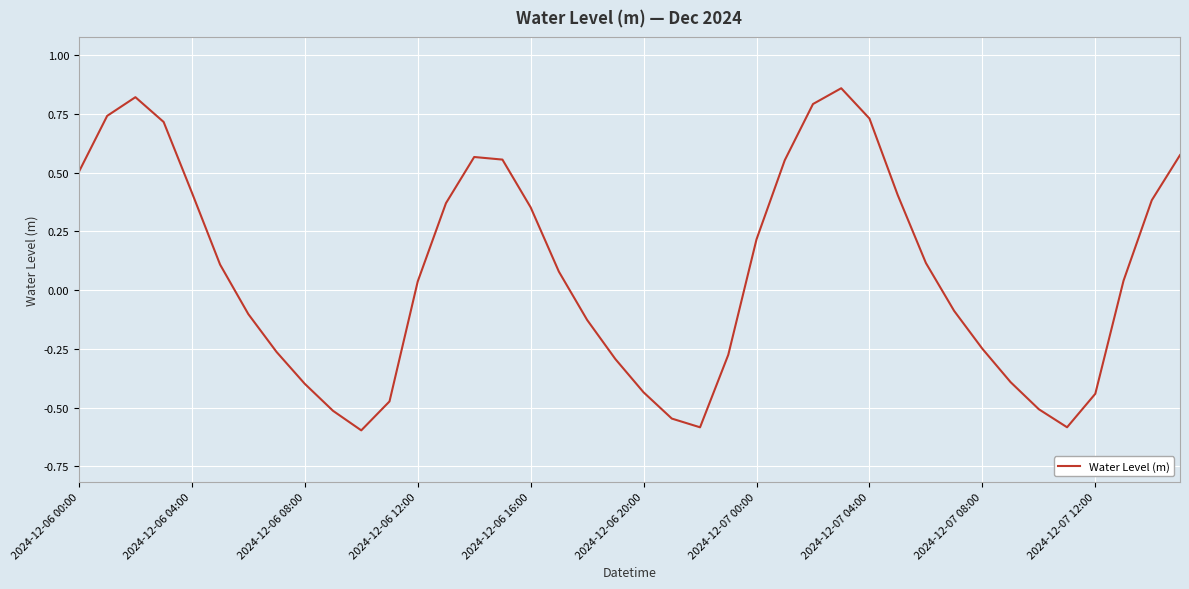

Count the number of data series in this chart.

1